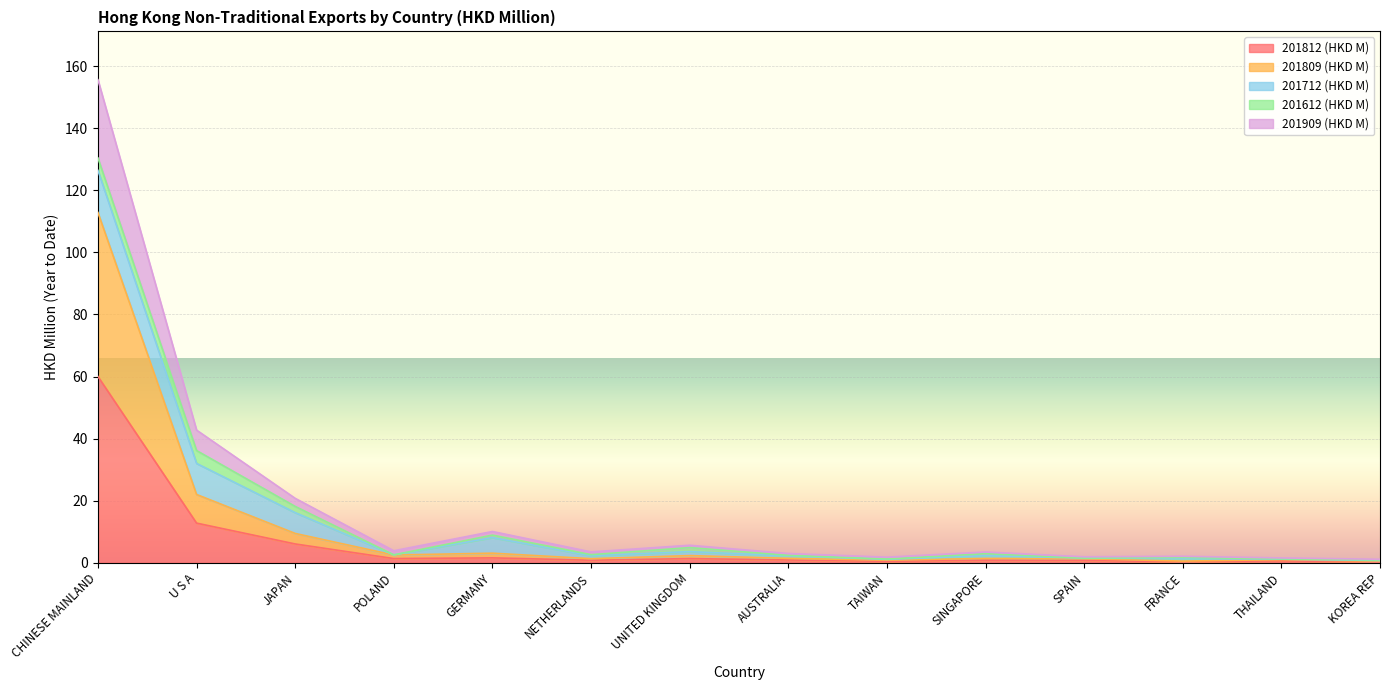

Is it true that 201812 (HKD M) equals 60.0 at CHINESE MAINLAND?

True